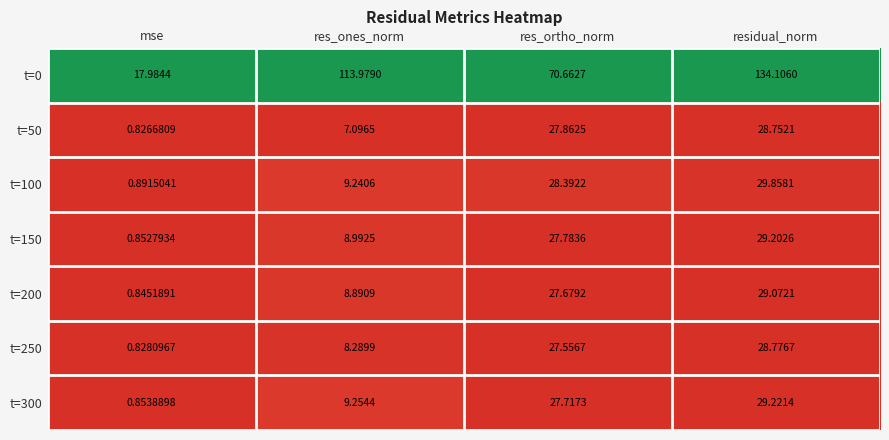

At which category is the sum across all series the highest?

residual_norm